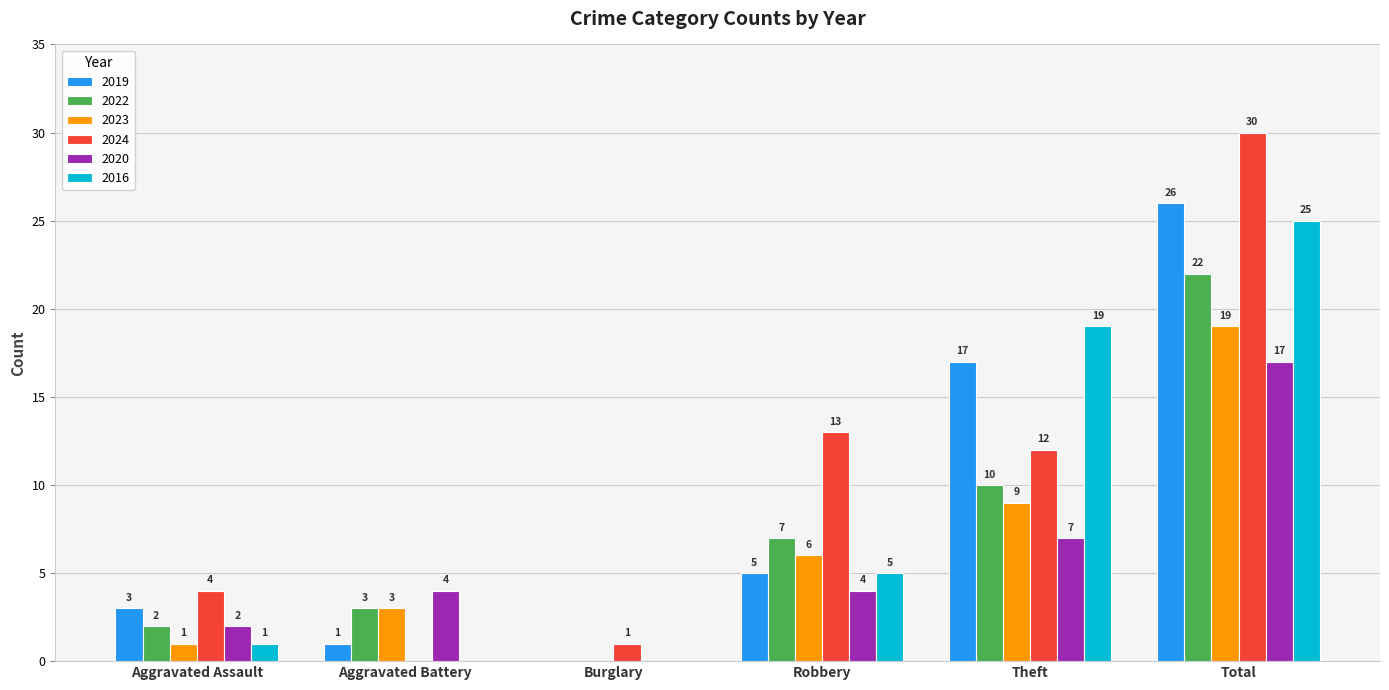

What is the sum of all 2023 values?

38